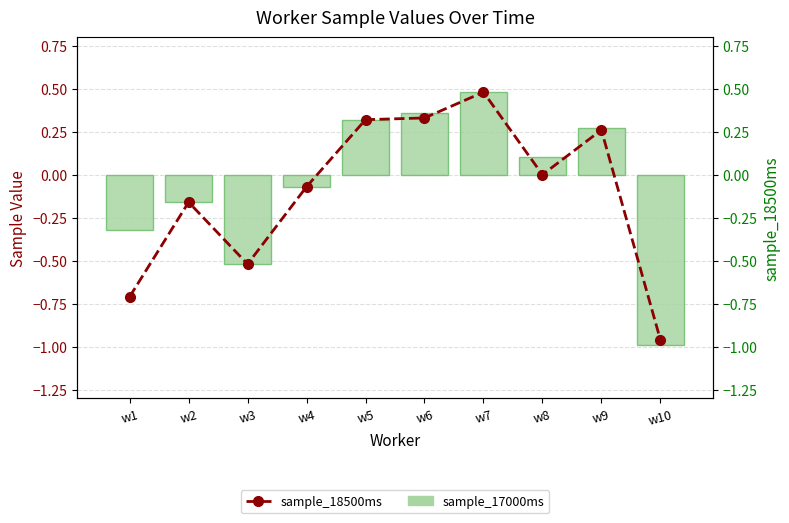

Reading left to right, list all the values displayed in this chart.

sample_17000ms: w1=-0.3	w2=-0.2	w3=-0.5	w4=-0.1	w5=0.3	w6=0.4	w7=0.5	w8=0.1	w9=0.3	w10=-1.0
sample_18500ms: w1=-0.7	w2=-0.2	w3=-0.5	w4=-0.1	w5=0.3	w6=0.3	w7=0.5	w8=0.0	w9=0.3	w10=-1.0